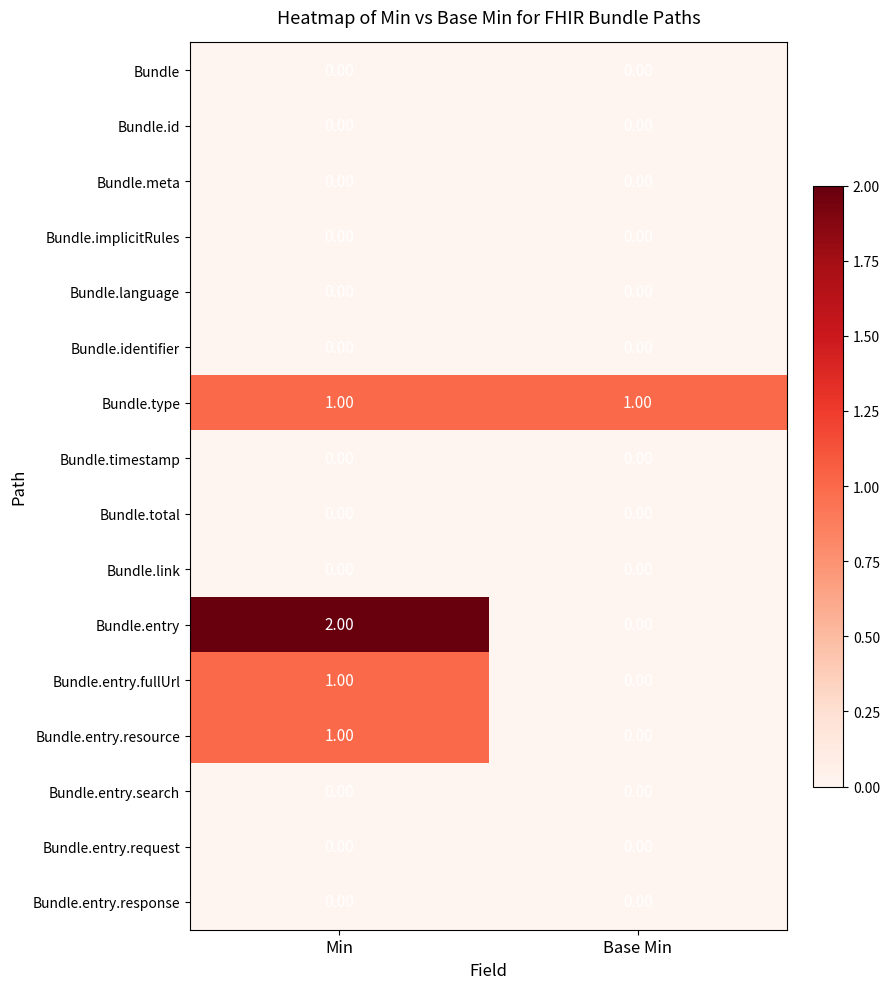

Which series changed the most between Min and Base Min?

Bundle.entry